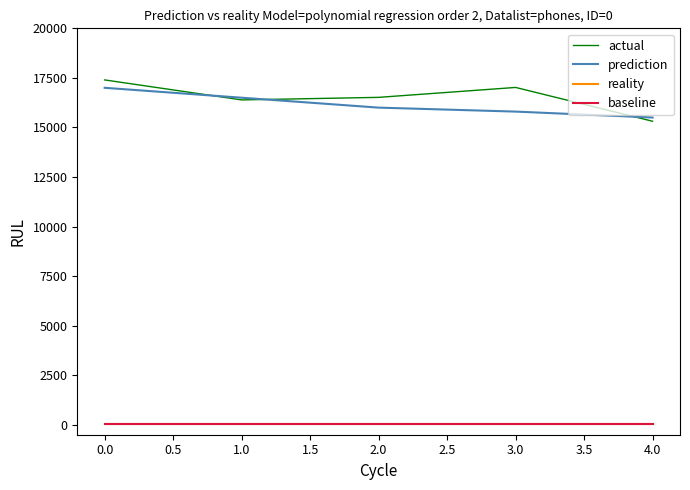

The prediction series shows 28916.4 at 0.0. True or false?

False